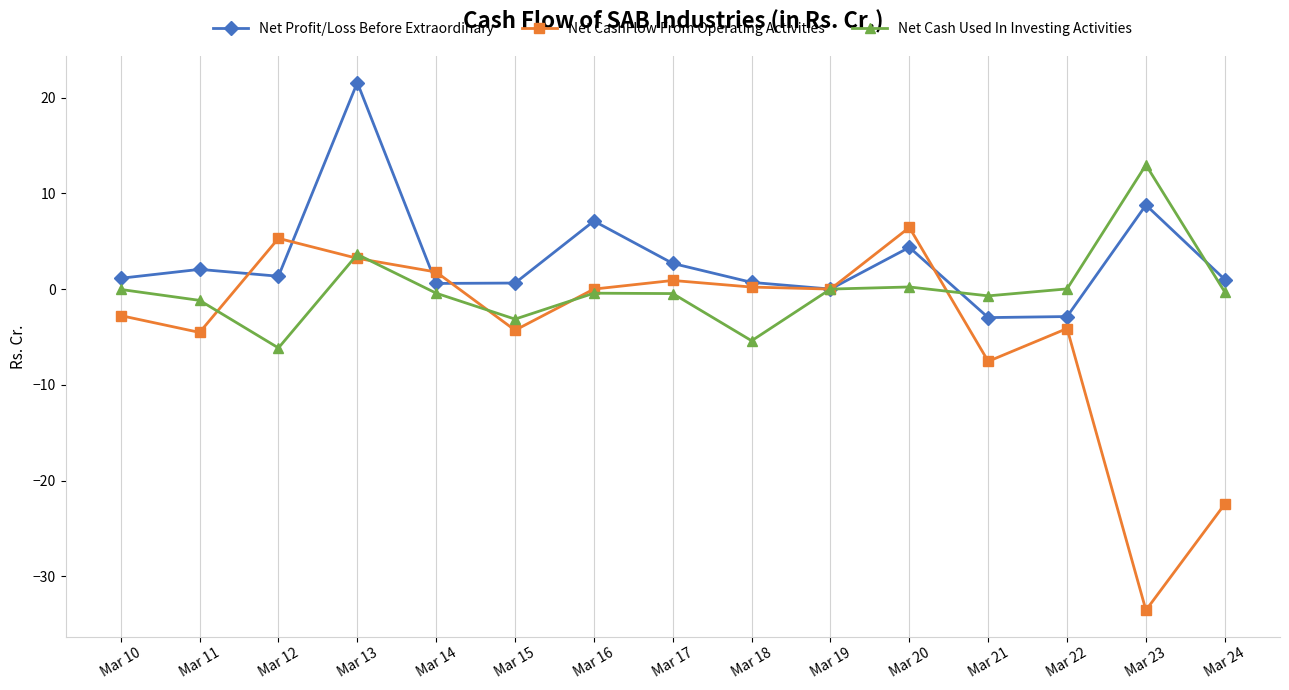

How many interior local peaks does the Net CashFlow From Operating Activities series have?

4